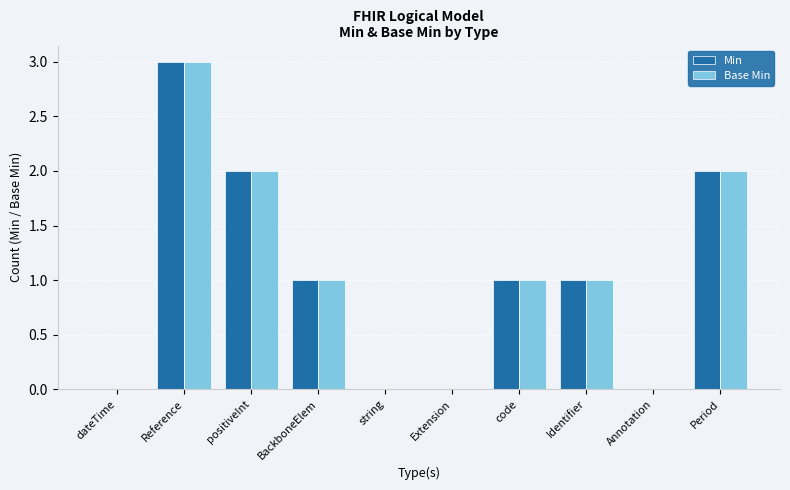

What is the difference between the Min values at positiveInt and code?

1